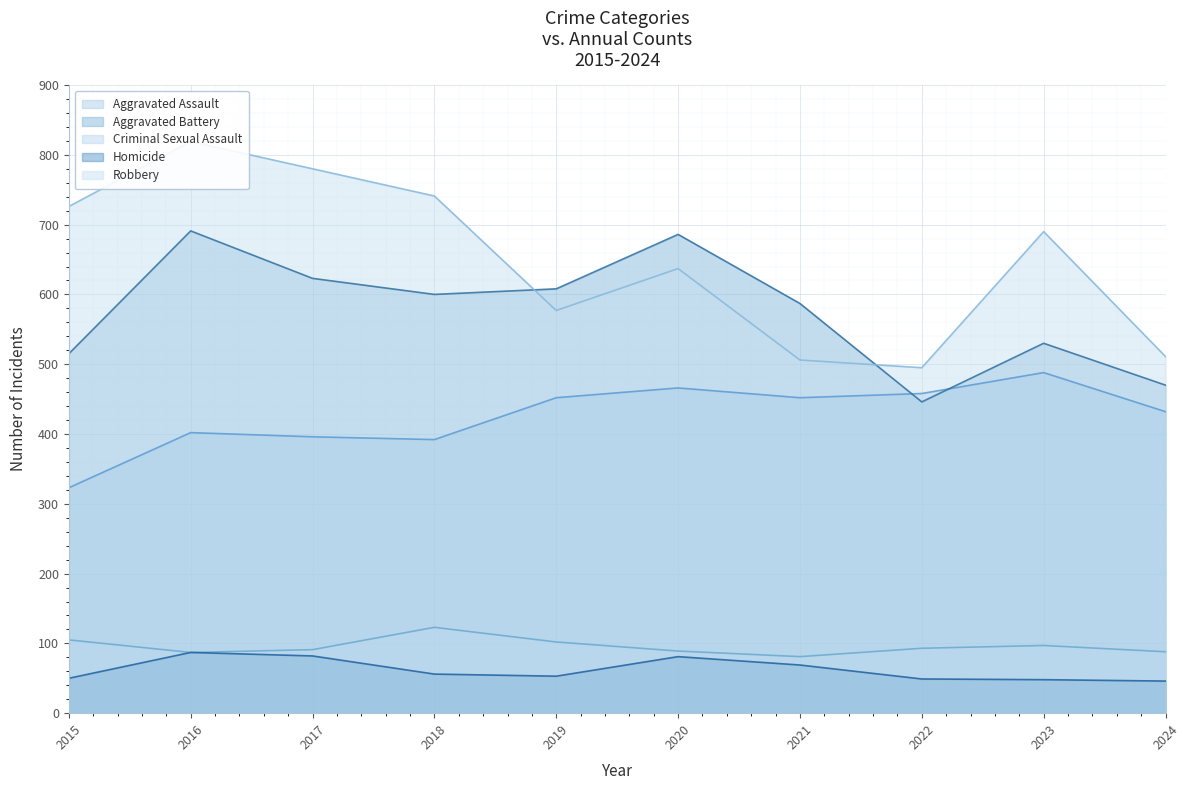

What is the smallest value displayed?

46